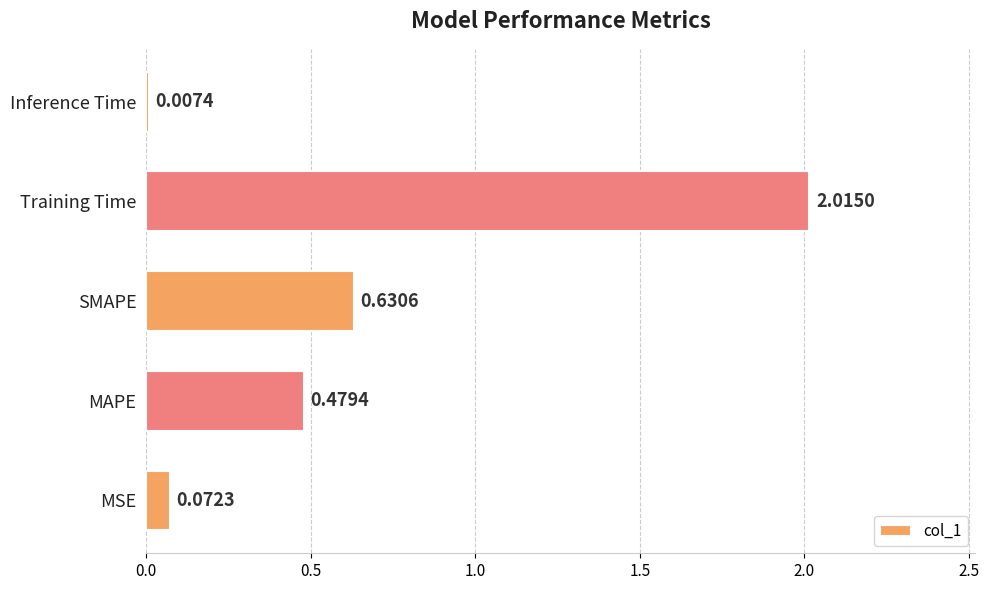

At which label is the value closest to 1?

SMAPE